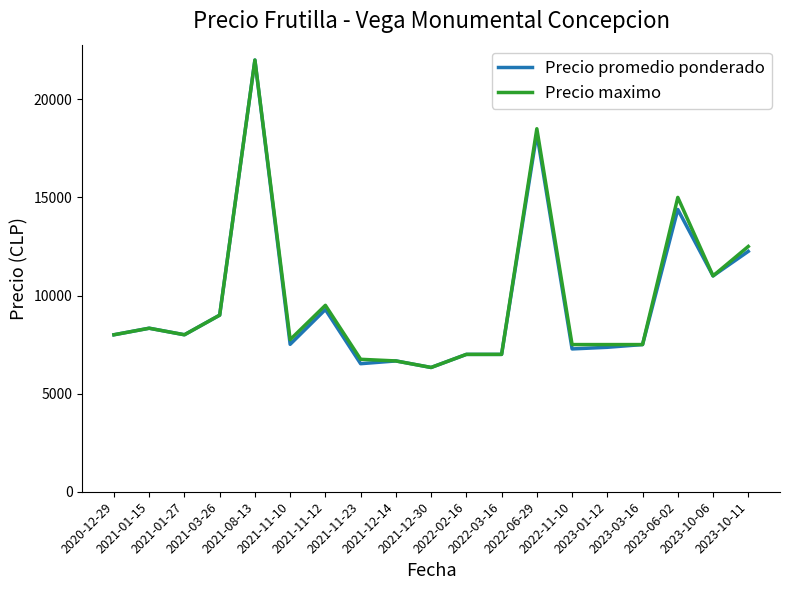

What is the minimum value for Precio maximo?

6333